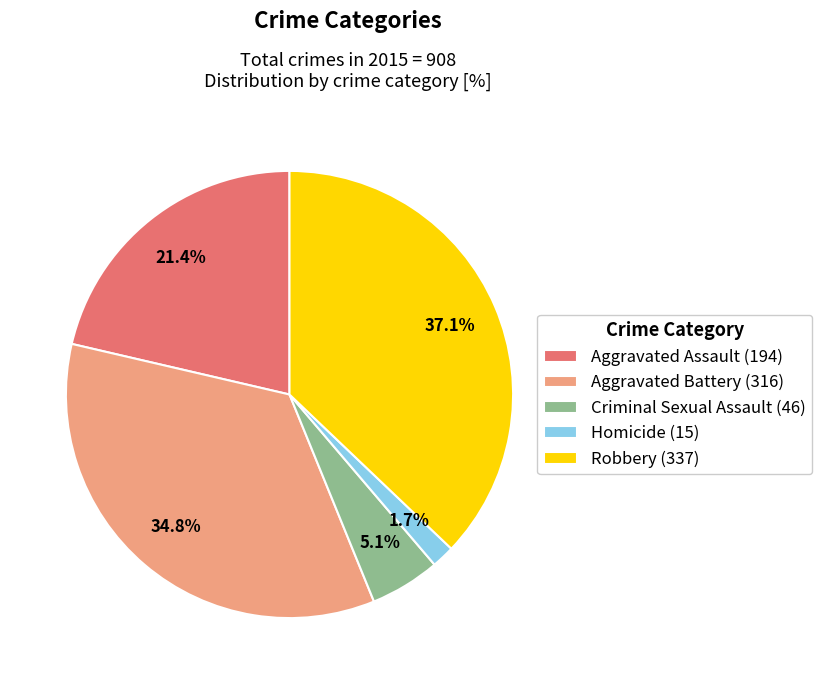

Count the number of slices in the pie.

5